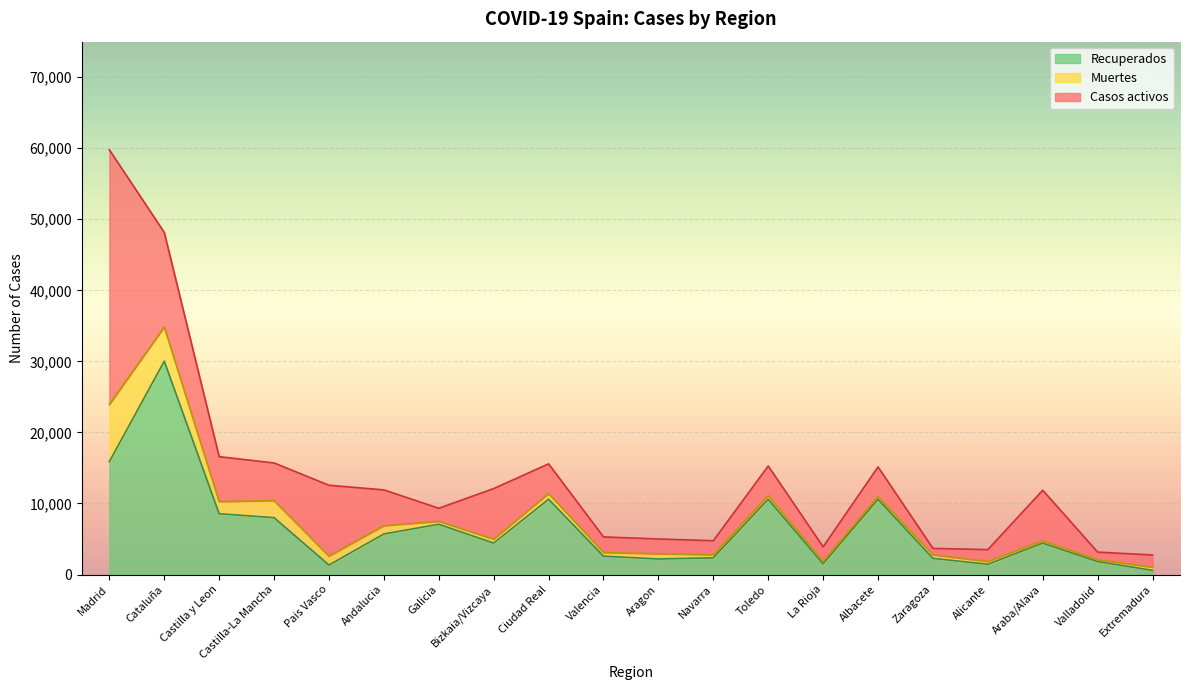

Between Galicia and La Rioja, which is larger?

Galicia